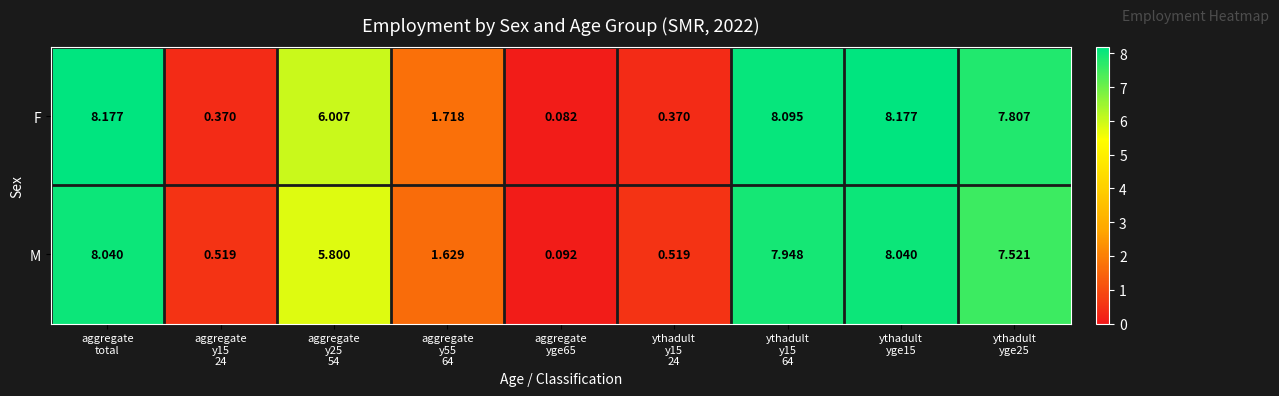

Rank the series by their maximum value, from highest to lowest.

F, M